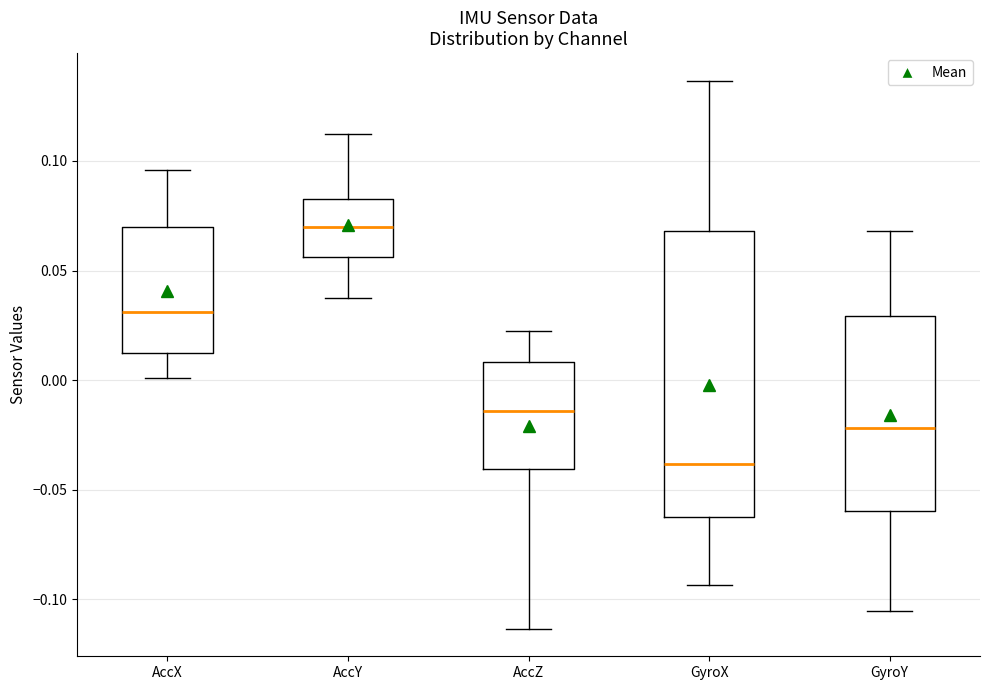

Which box has the lowest median line?

GyroX